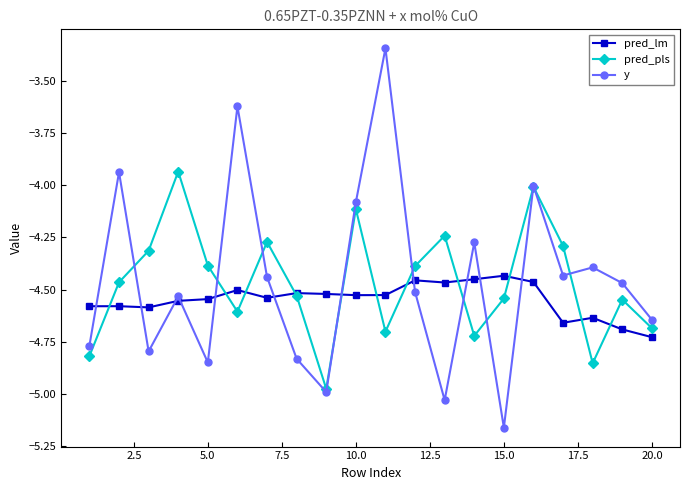

True or false: pred_lm has more than 2 points higher than both neighbors.

True